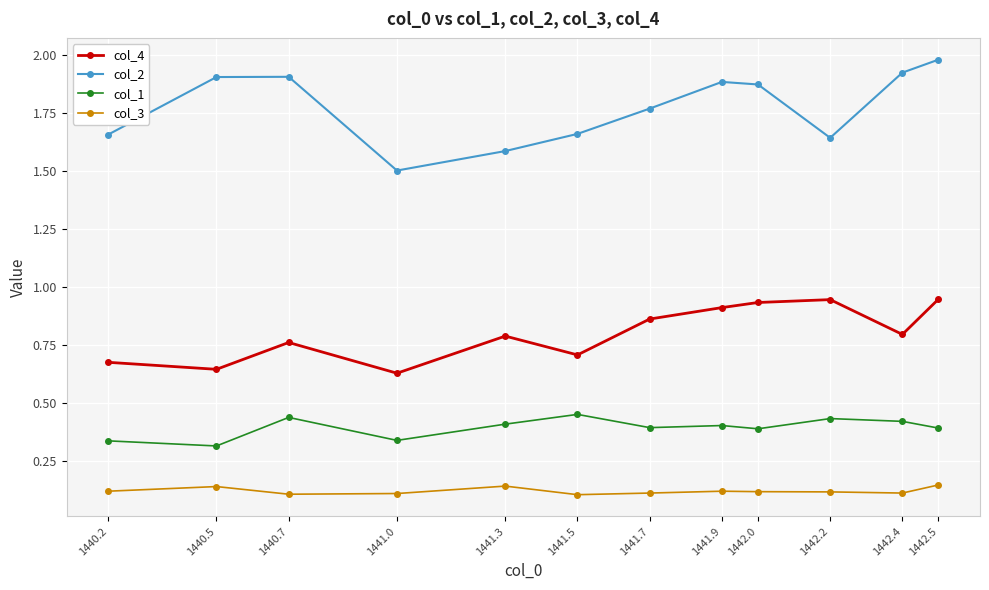

How many series are shown in this chart?

4